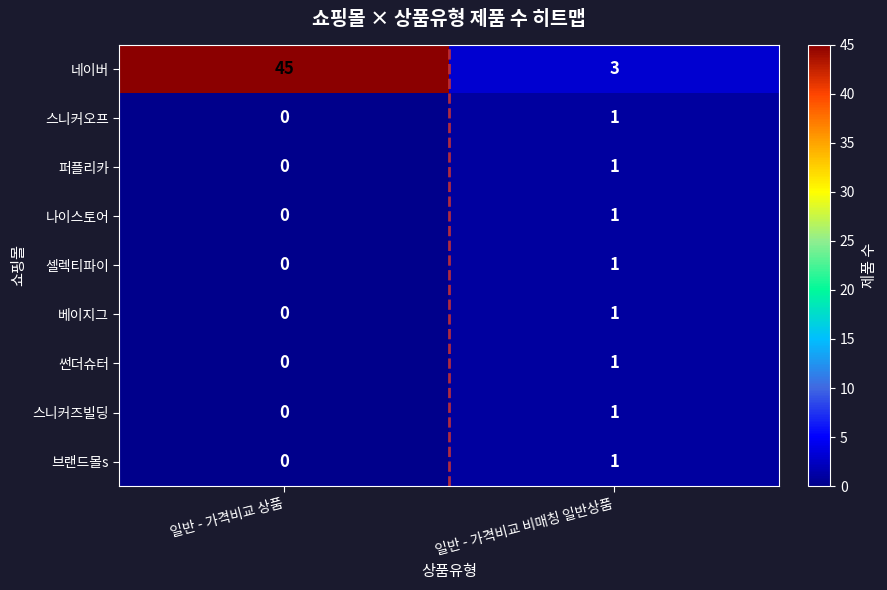

Rank the categories by 베이지그 value from highest to lowest.

일반 - 가격비교 비매칭 일반상품, 일반 - 가격비교 상품